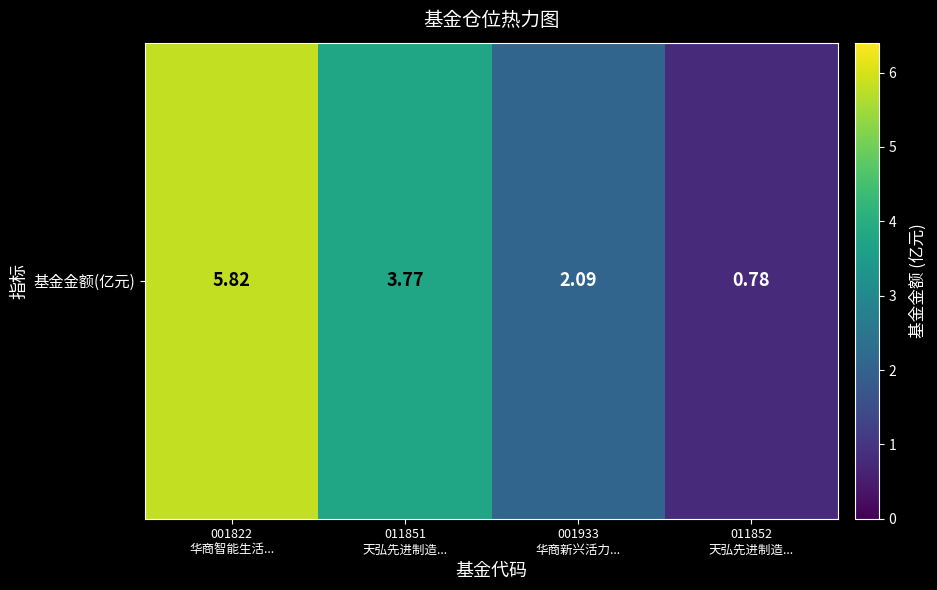

Where is the data nearest to the value 3?

011851
天弘先进制造...